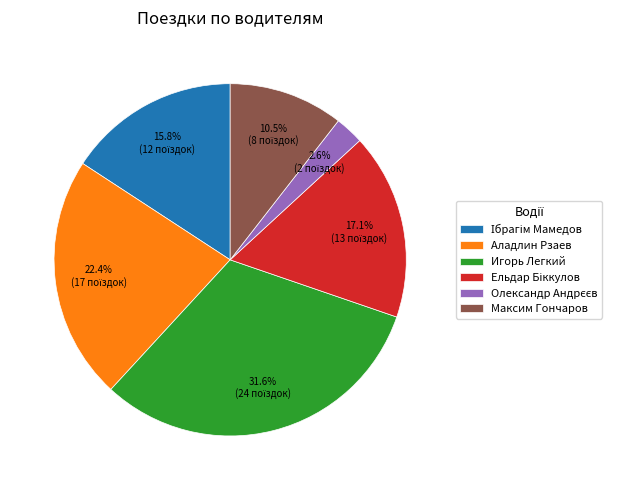

What is the largest slice in the pie chart?

Игорь Легкий